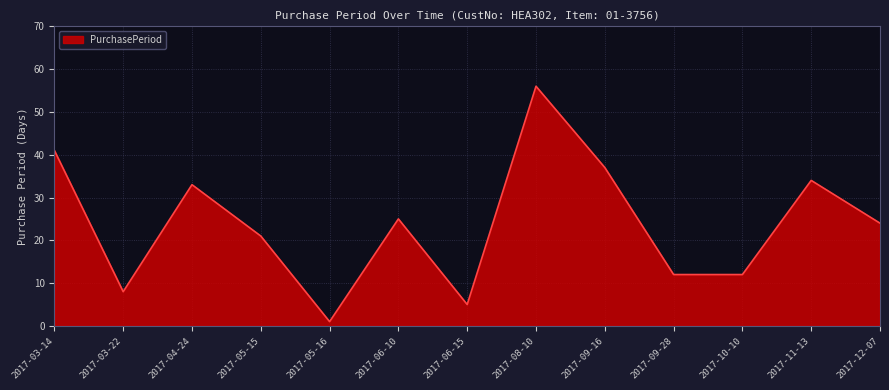

What is the change in value from 2017-03-22 to 2017-11-13?

+26